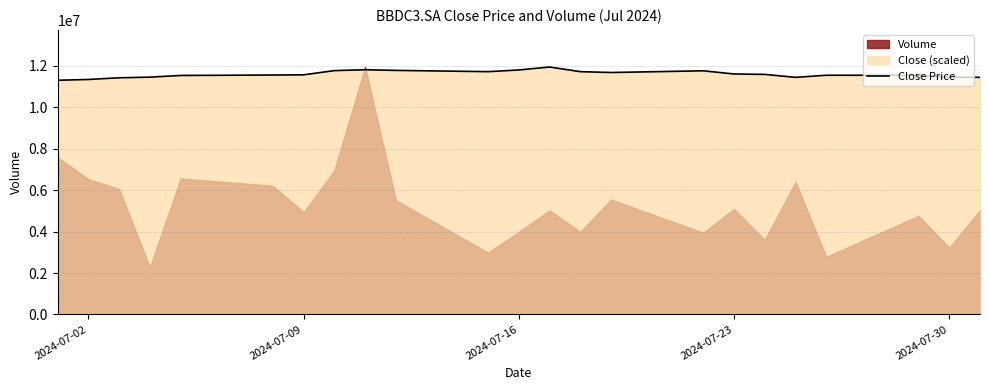

How many data points are less than 11571865?

11